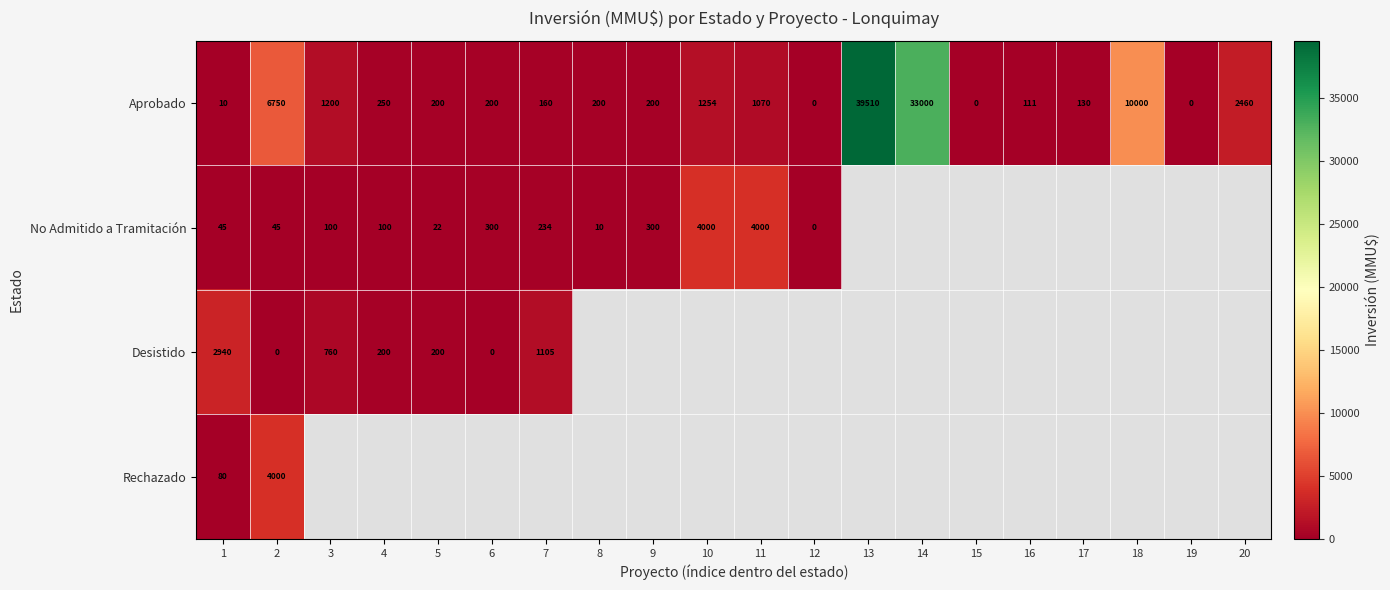

What is the difference between the Aprobado values at 6 and 18?

9800